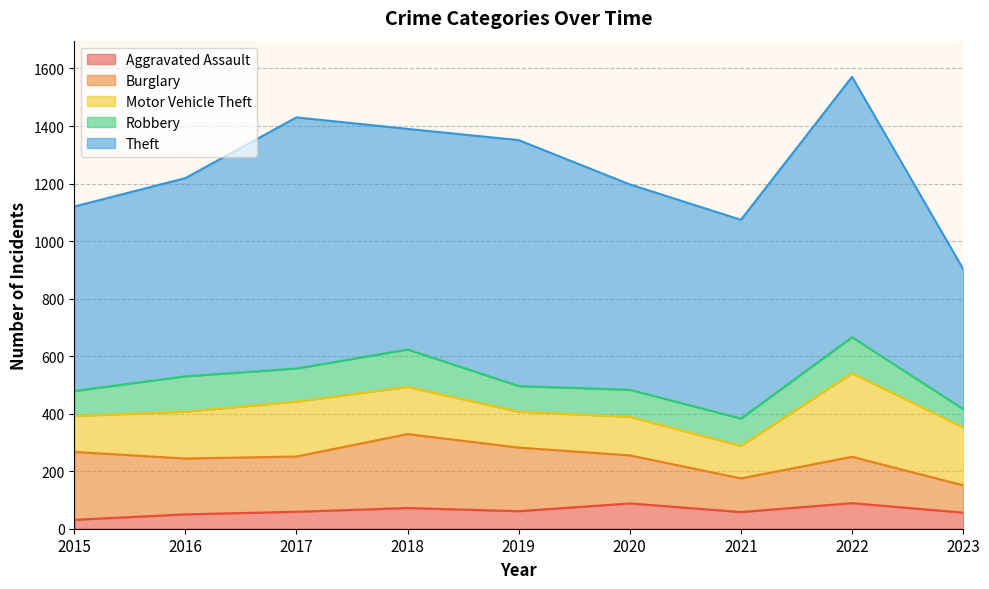

Is it true that Burglary equals 177 at 2021?

False